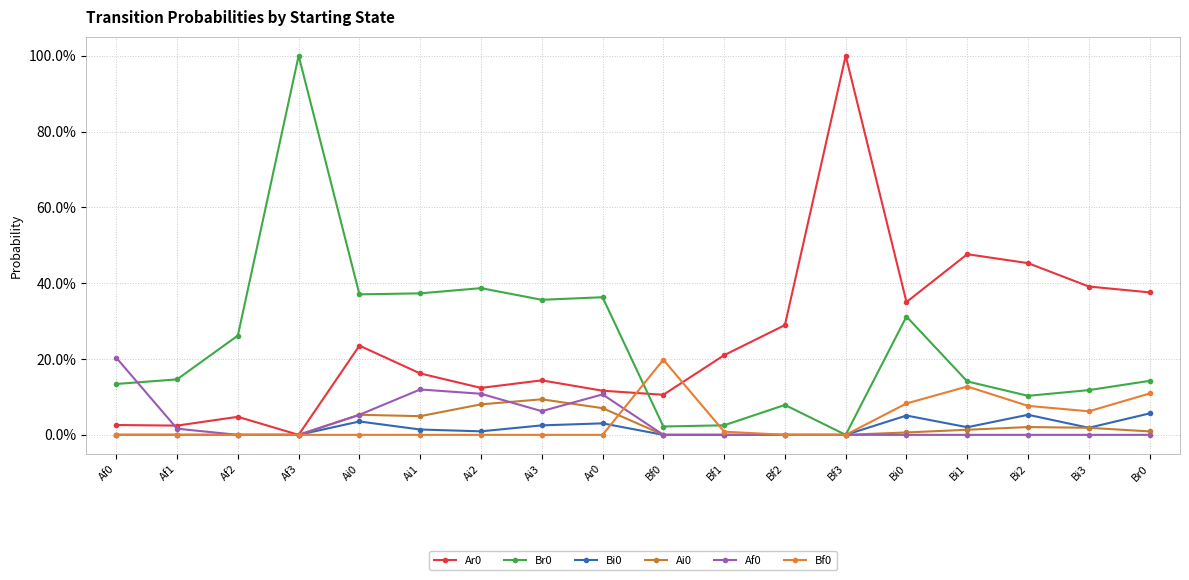

What are all the series names shown in the legend?

Ar0, Br0, Bi0, Ai0, Af0, Bf0